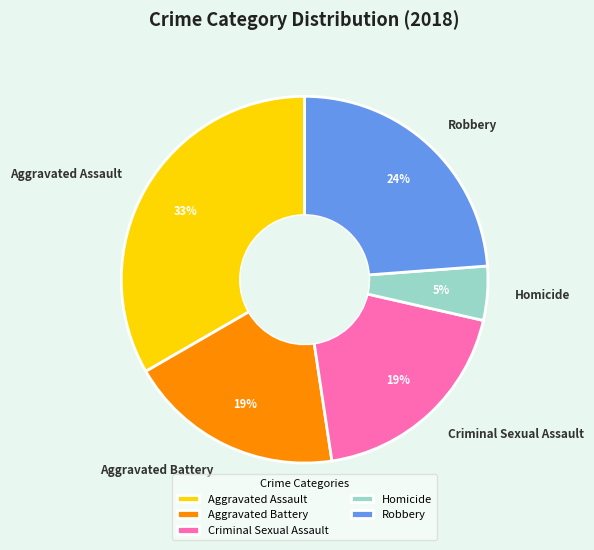

Which category has the biggest portion of the pie?

Aggravated Assault